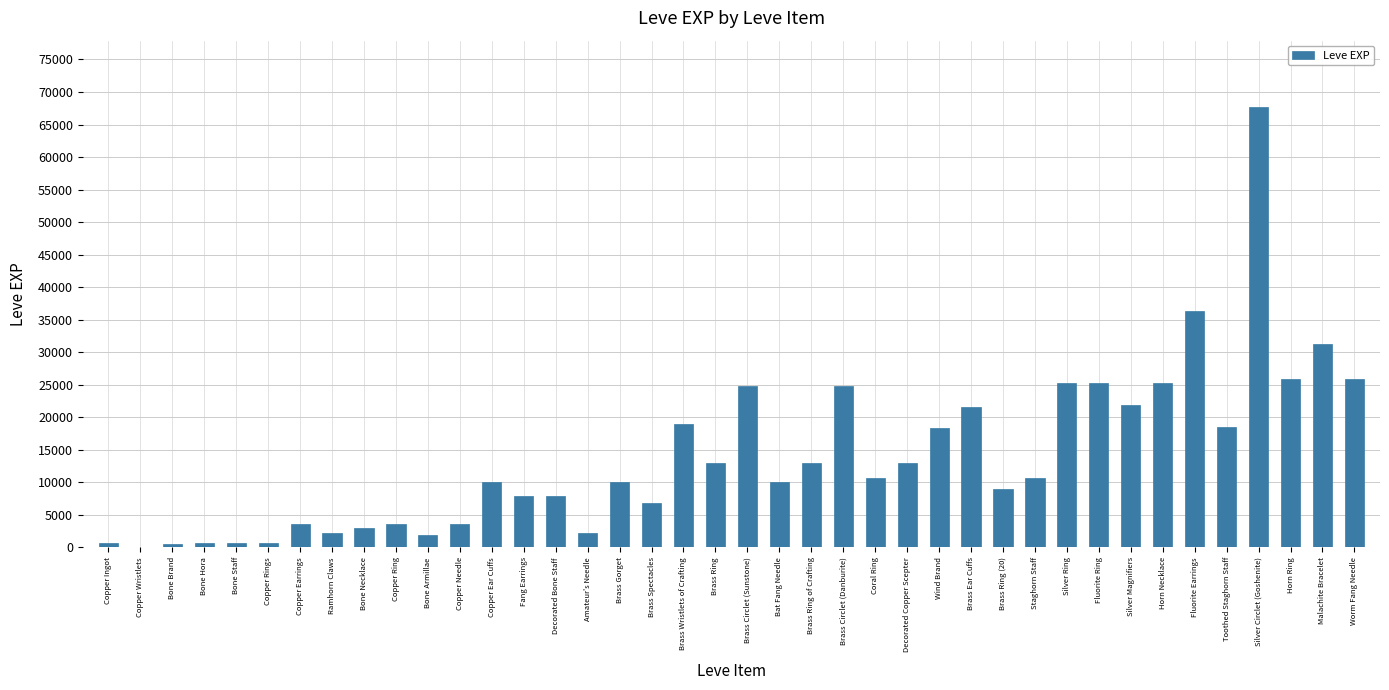

Which category has the highest value across all series?

Silver Circlet (Goshenite)